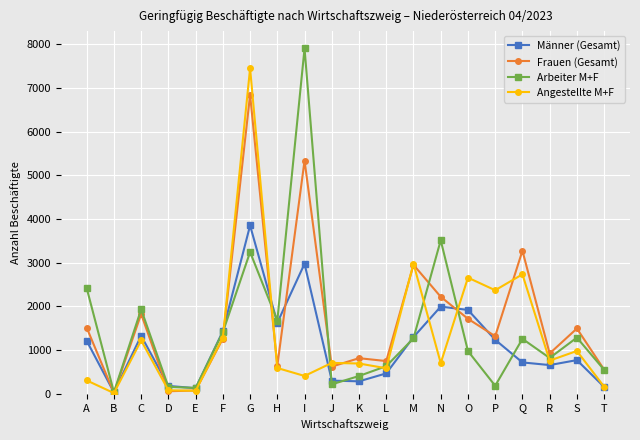

What is the value of the Männer (Gesamt) point at the 9th from the left?

2979